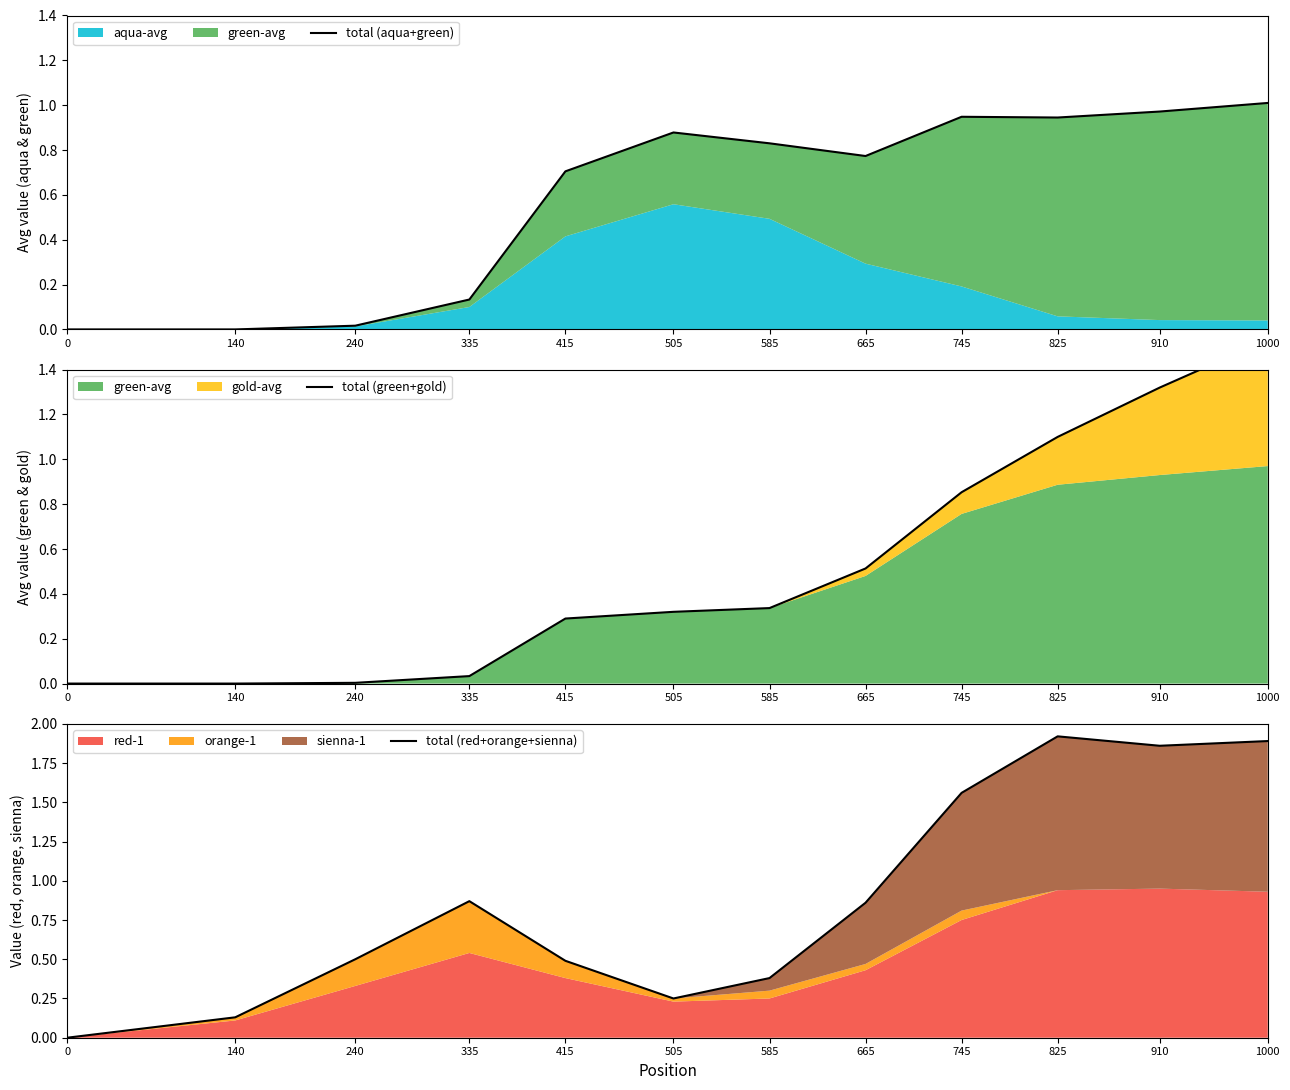

Does the chart have visible grid lines?

No